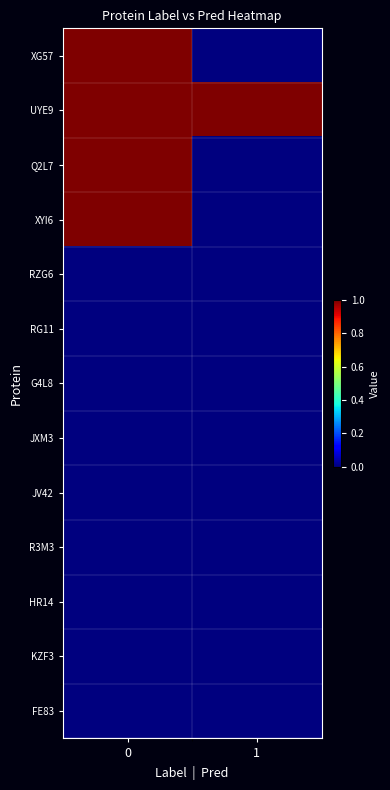

At which category does the chart reach its minimum across all series?

1